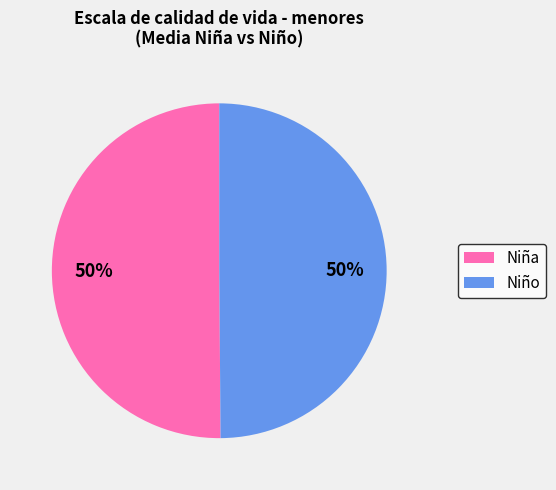

To the nearest percent, what is the average slice percentage?

50%